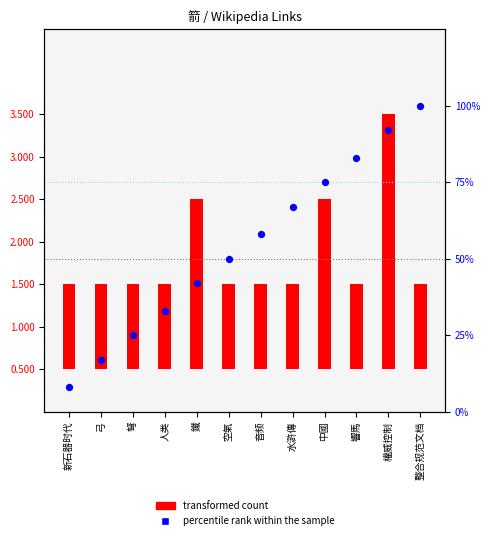

At how many categories does at least one series exceed 26?

9